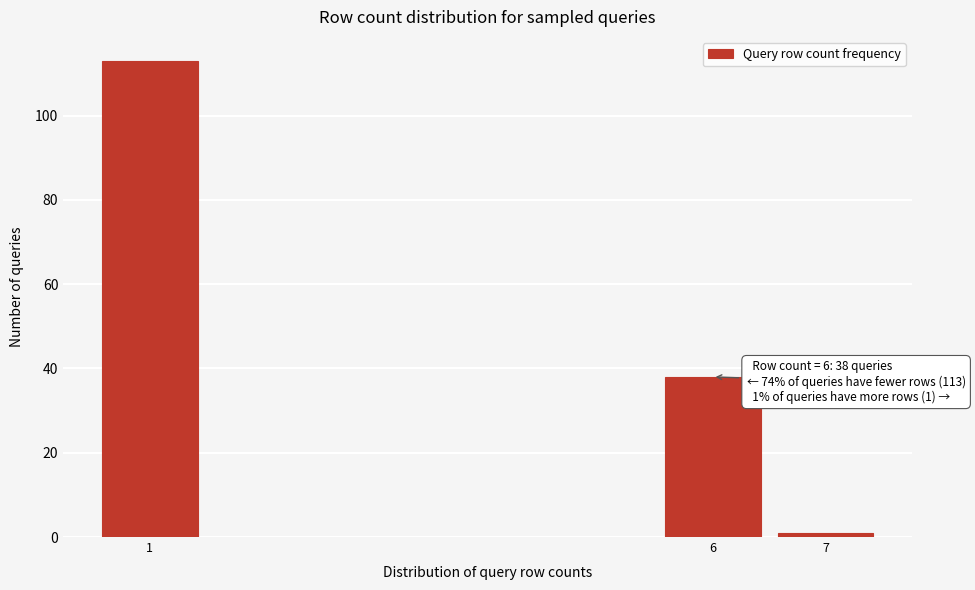

Reading left to right, what are all the values shown in this chart?

1=113	6=38	7=1